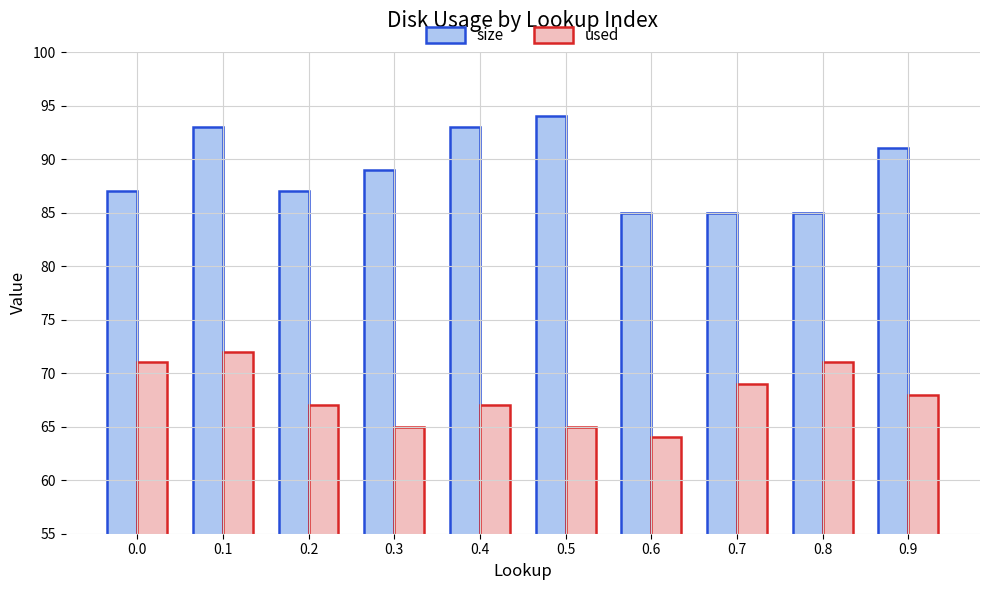

True or false: size has a value of 89 at 0.3.

True